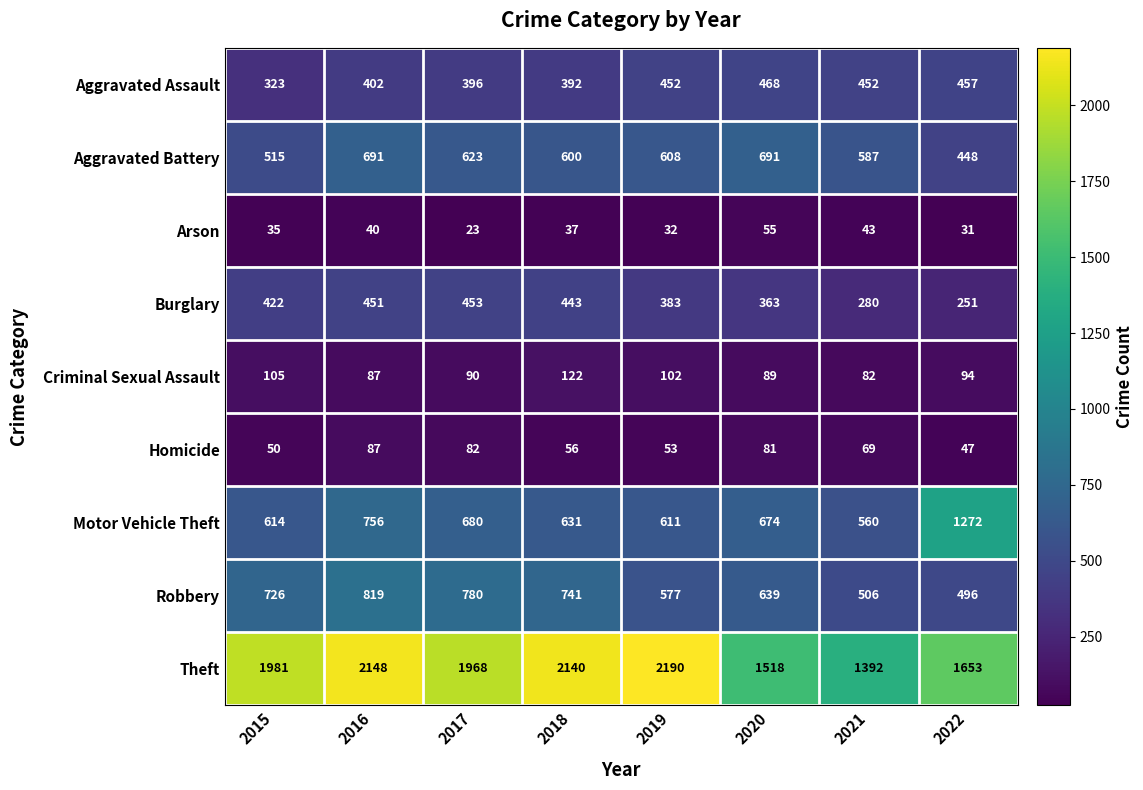

What is the difference between the highest and lowest values at 2016?

2108